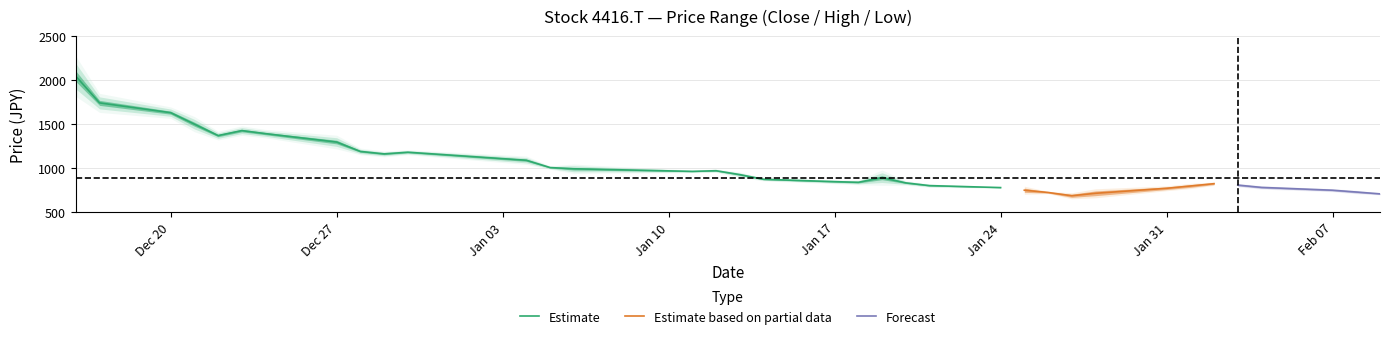

What is the average value of the low series?

977